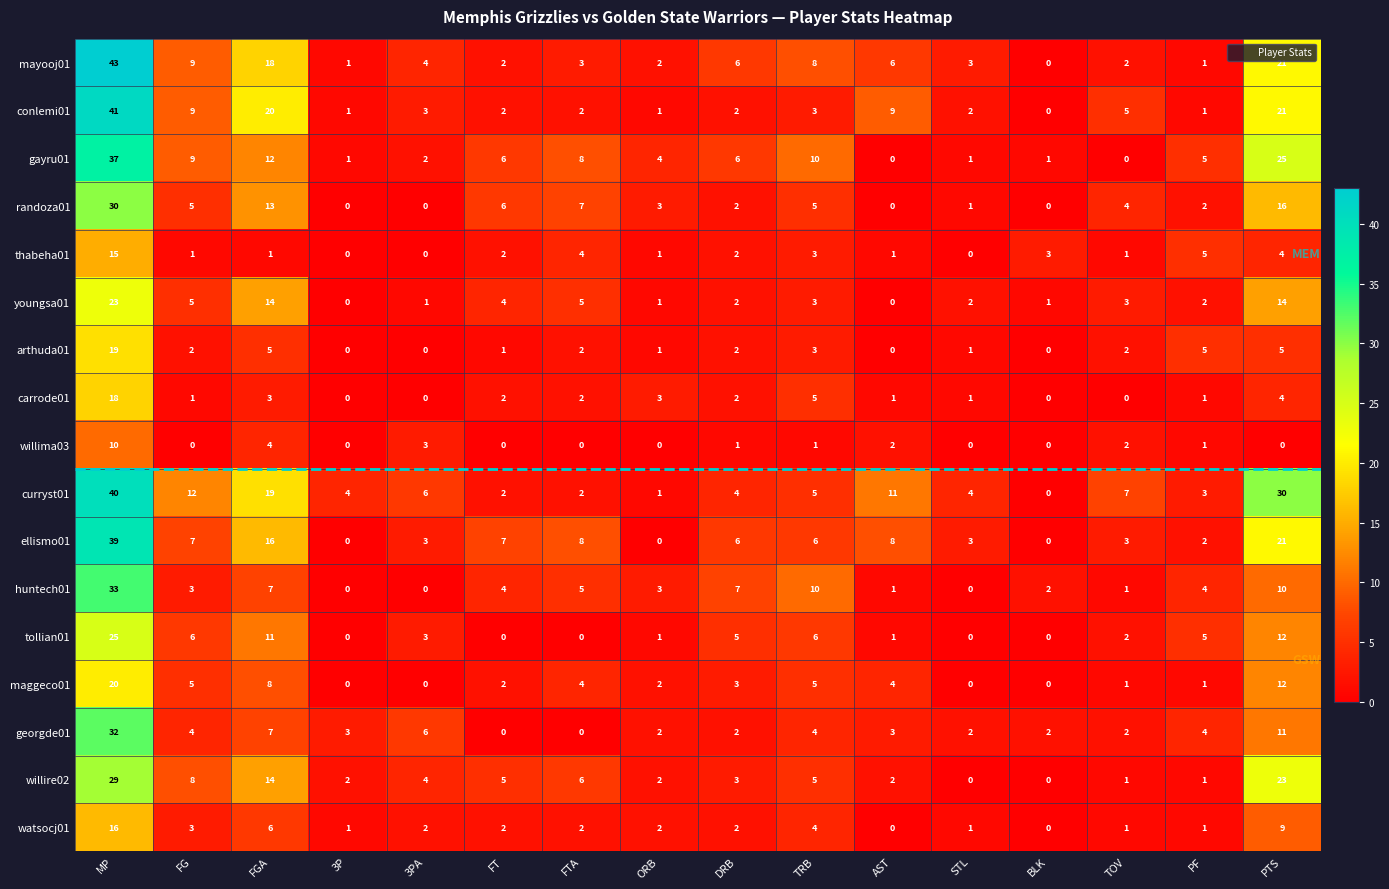

Which series has the largest total across all categories?

curryst01